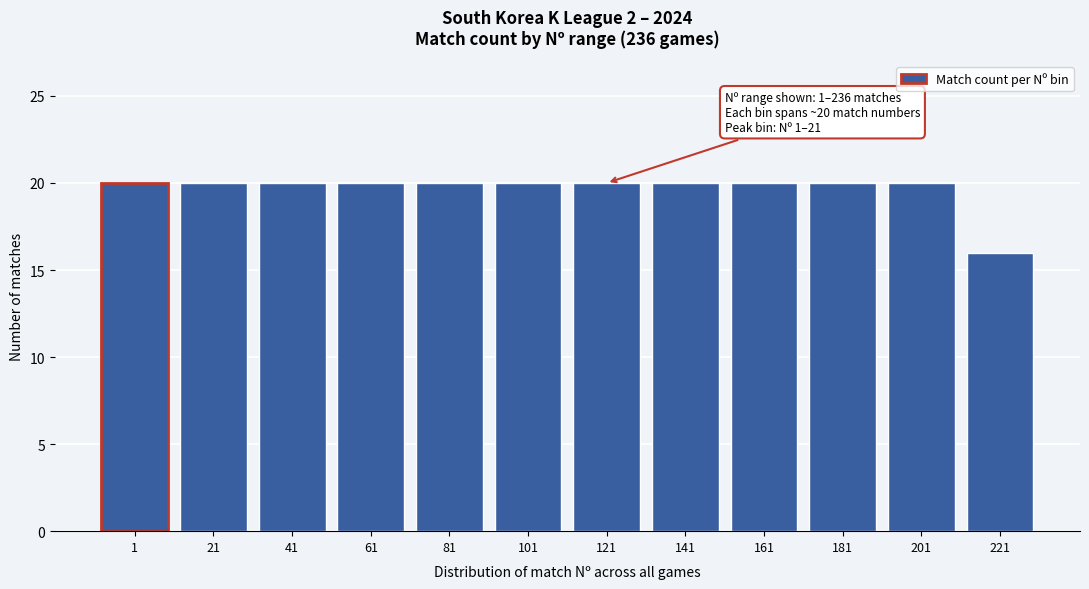

Reading left to right, list all the values displayed in this chart.

1=20	21=20	41=20	61=20	81=20	101=20	121=20	141=20	161=20	181=20	201=20	221=16